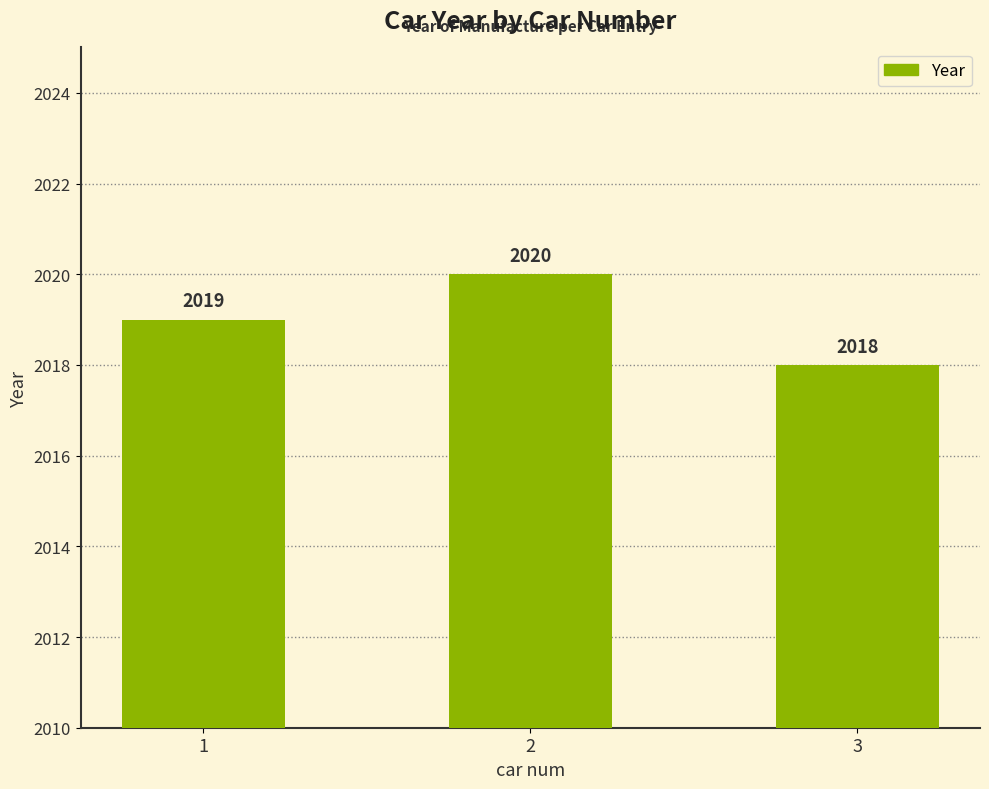

How many values are between 2018 and 2020?

3